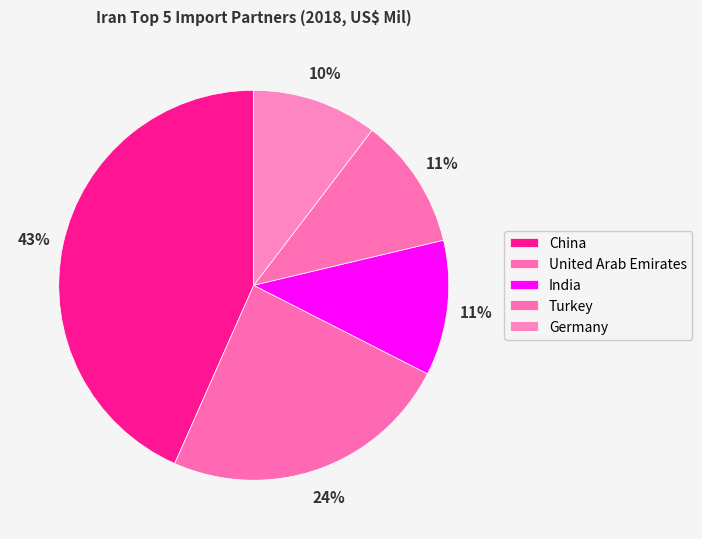

Count the number of slices in the pie.

5